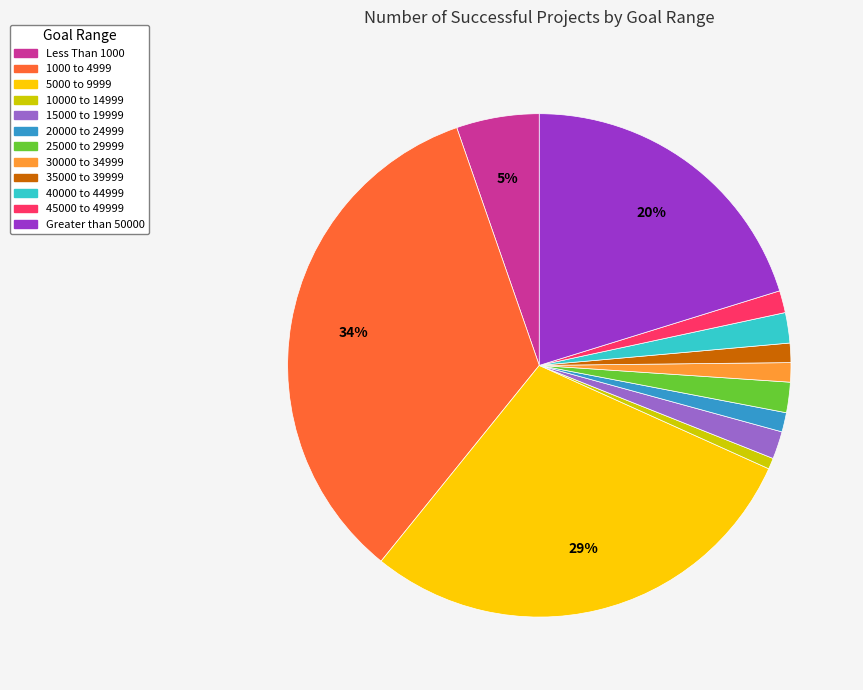

Do 10000 to 14999 and Greater than 50000 together represent more than half of the pie?

No